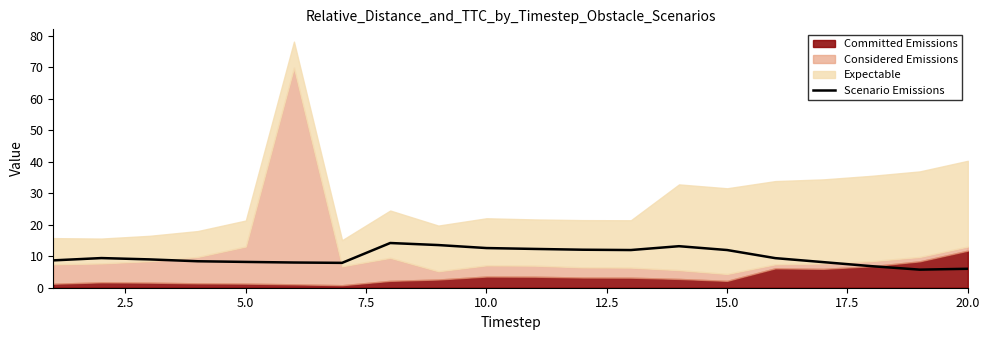

True or false: Scenario Emissions has a value of 6.0 at 20.0.

True